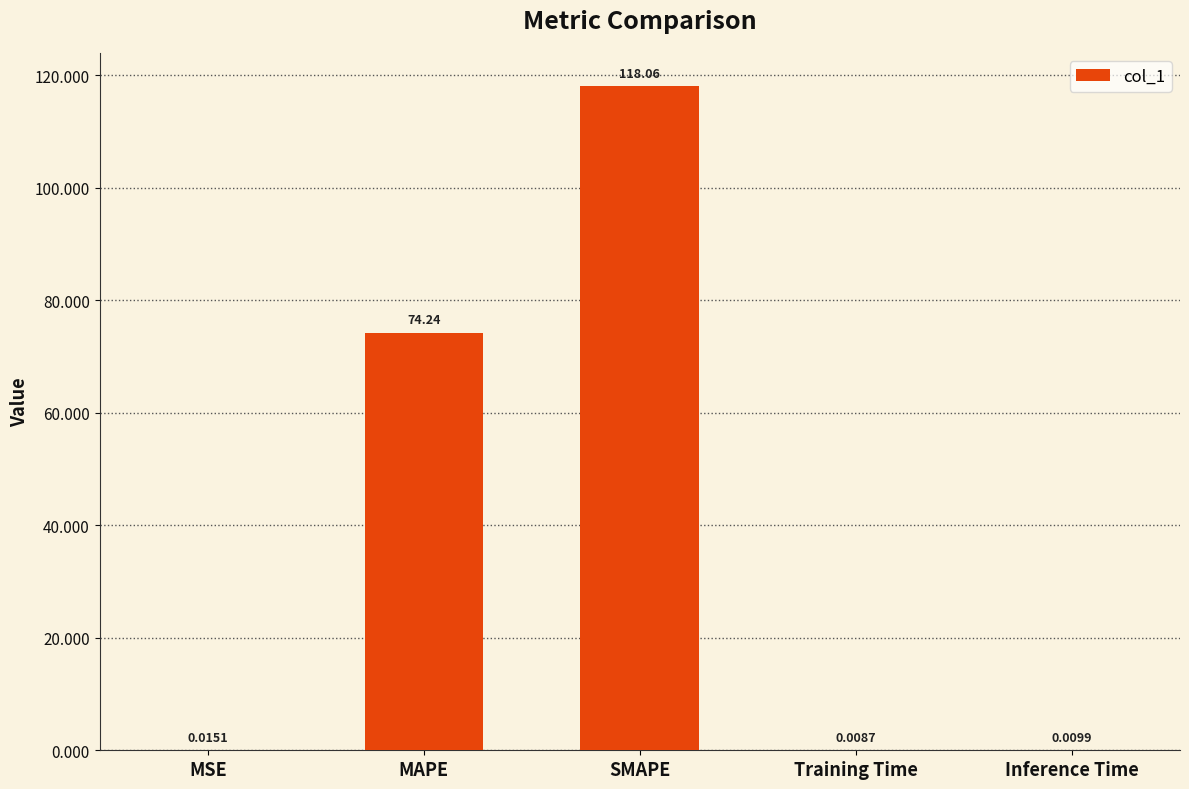

What is the sum of all values?

192.3